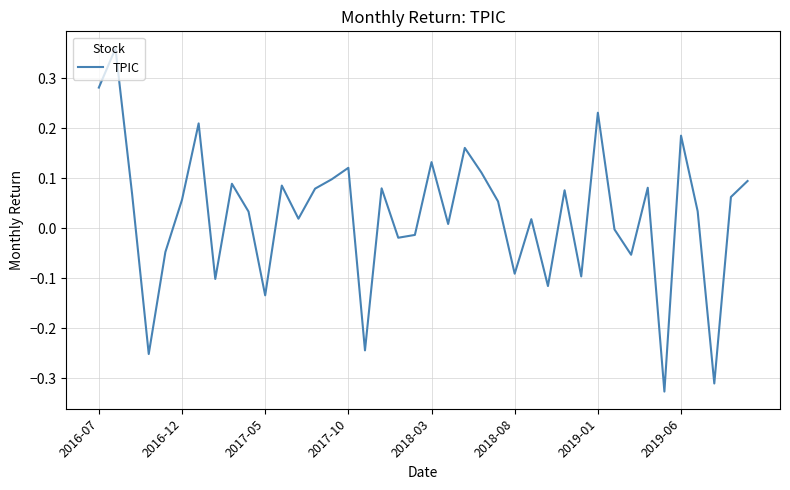

Reading left to right, list all the values displayed in this chart.

0.3	0.4	0.1	-0.3	-0.0	0.1	0.2	-0.1	0.1	0.0	-0.1	0.1	0.0	0.1	0.1	0.1	-0.2	0.1	-0.0	-0.0	0.1	0.0	0.2	0.1	0.1	-0.1	0.0	-0.1	0.1	-0.1	0.2	-0.0	-0.1	0.1	-0.3	0.2	0.0	-0.3	0.1	0.1